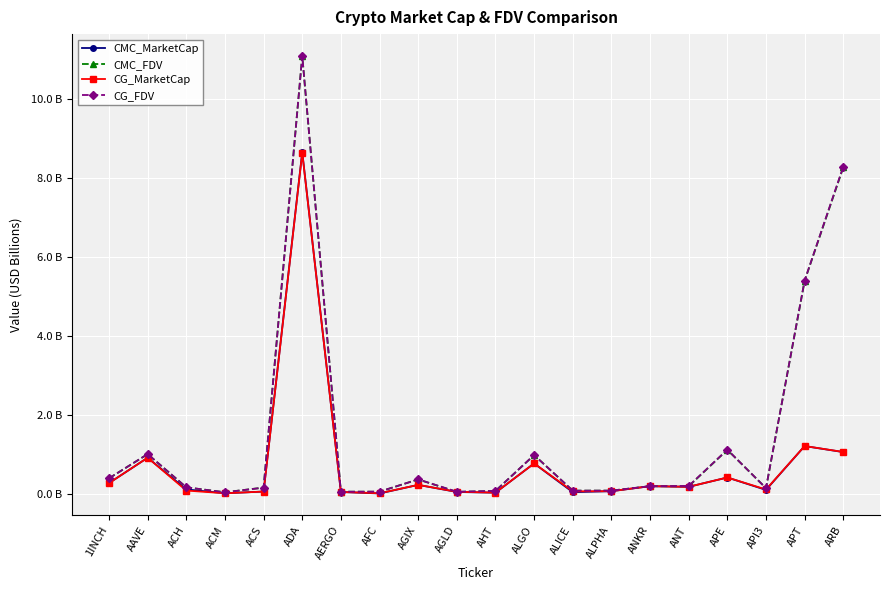

Does the chart have visible grid lines?

Yes